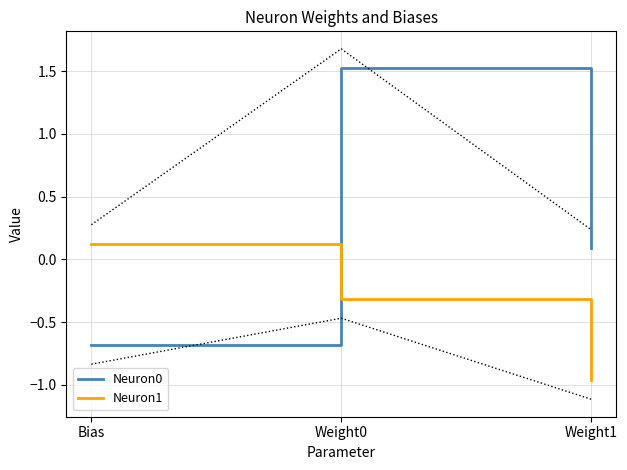

What is the value of the Neuron0 point at the 1st from the left?

-0.7